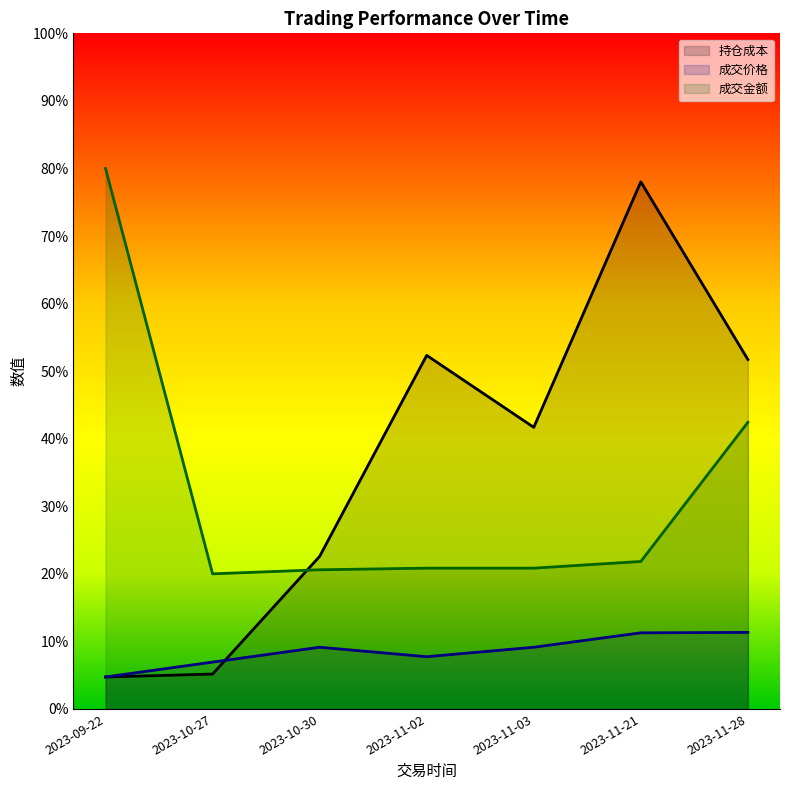

The 成交价格 series shows 9.7 at 2023-10-27. True or false?

False